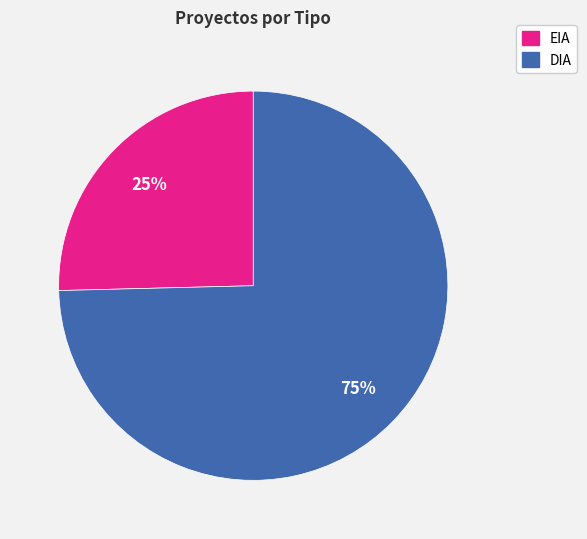

To the nearest percent, what portion does EIA represent?

25%